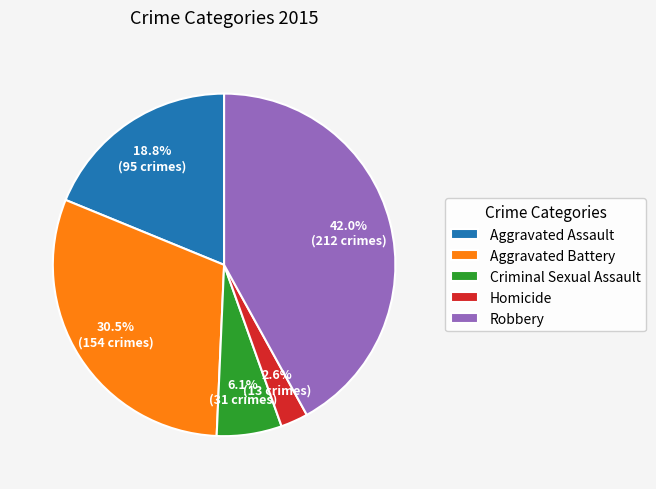

Which slice is the smallest?

Homicide